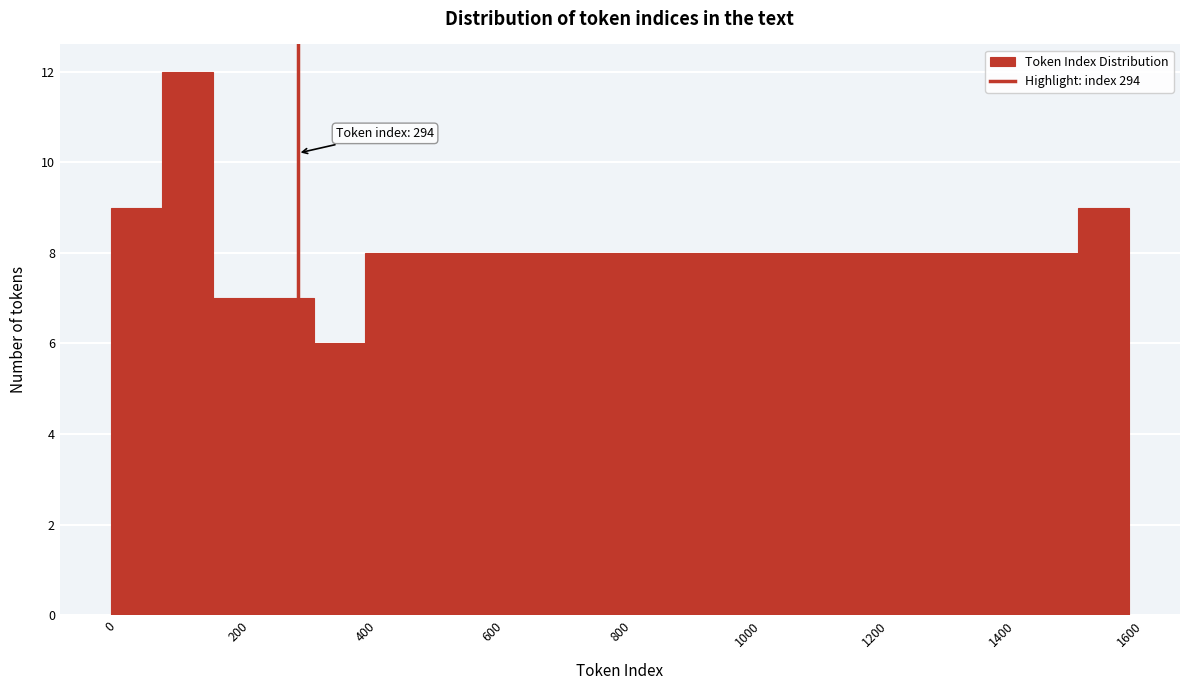

Over which range of the x-axis is the bar tallest?

80 to 160